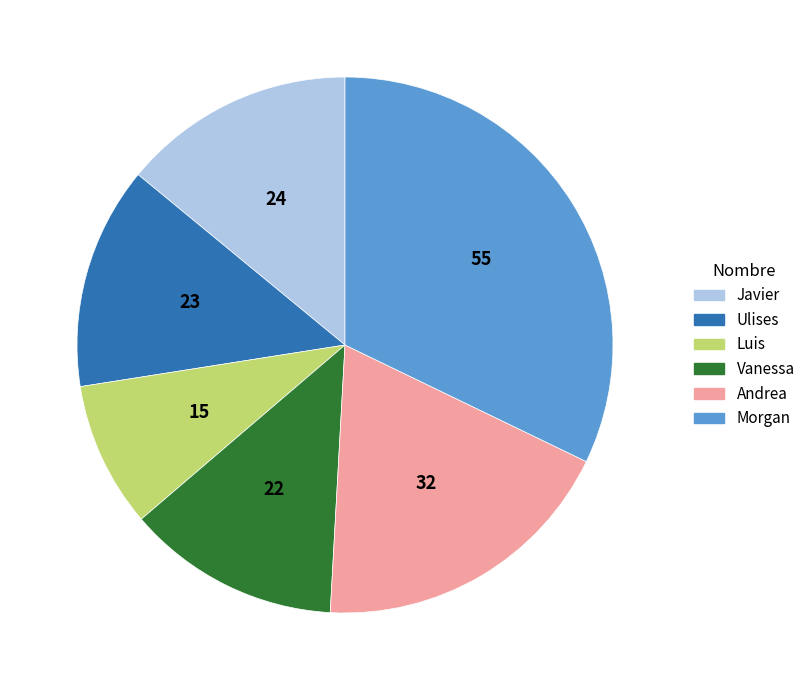

Is there a majority slice in this chart?

No